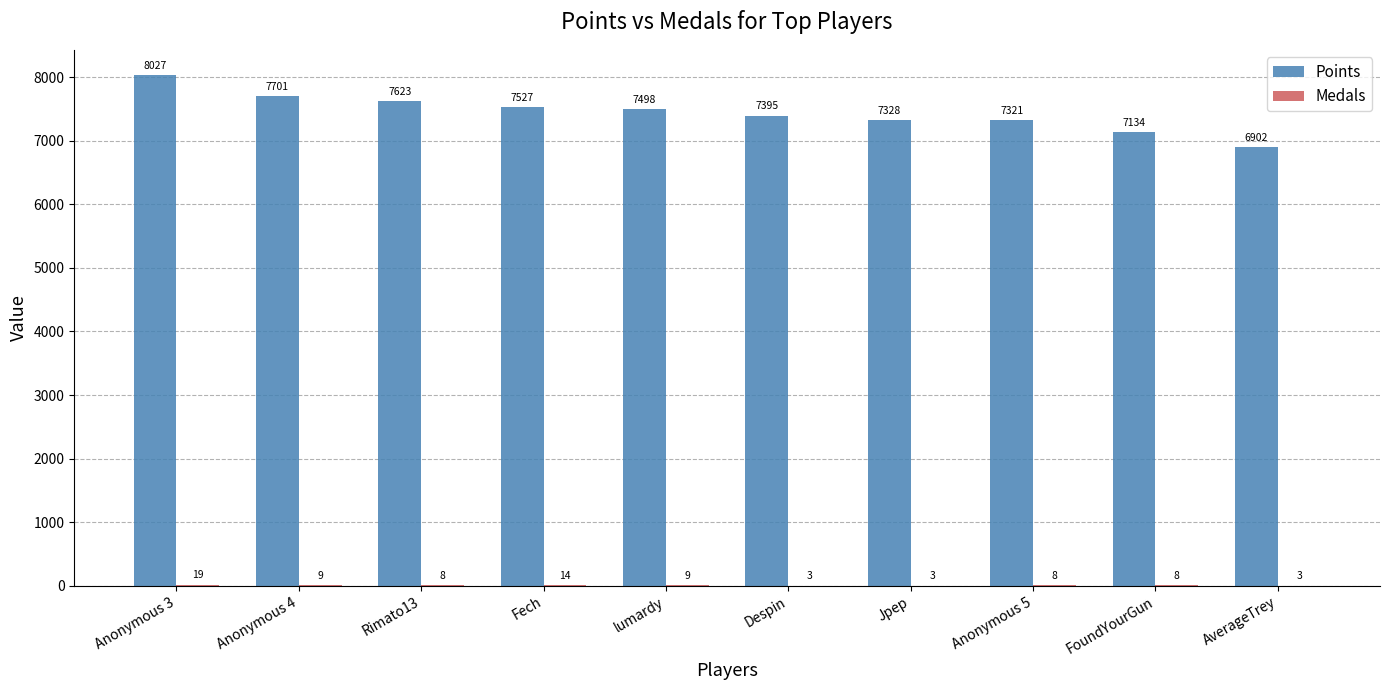

What is the sum of the Points values at Despin and FoundYourGun?

14529